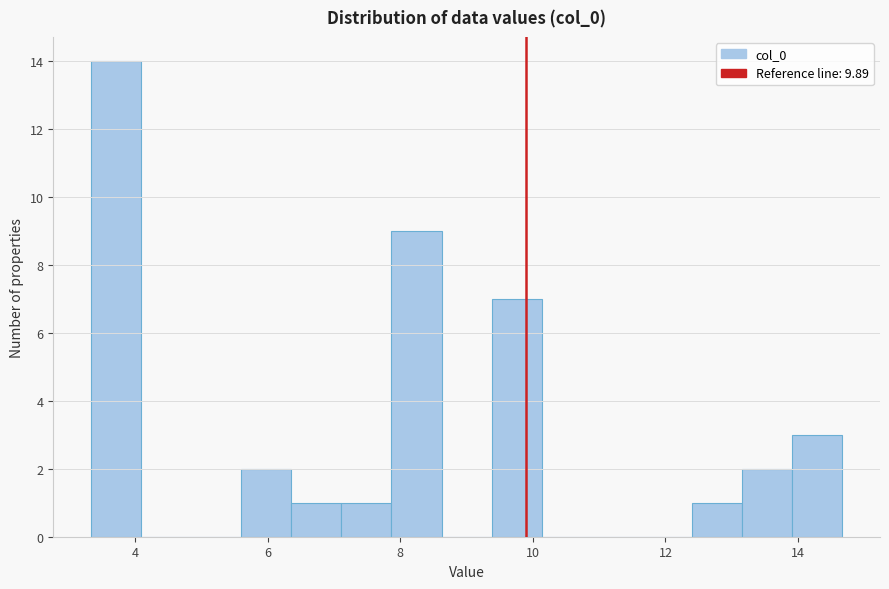

Read against the x-axis, roughly where is the centre of the tallest bar?

3.8